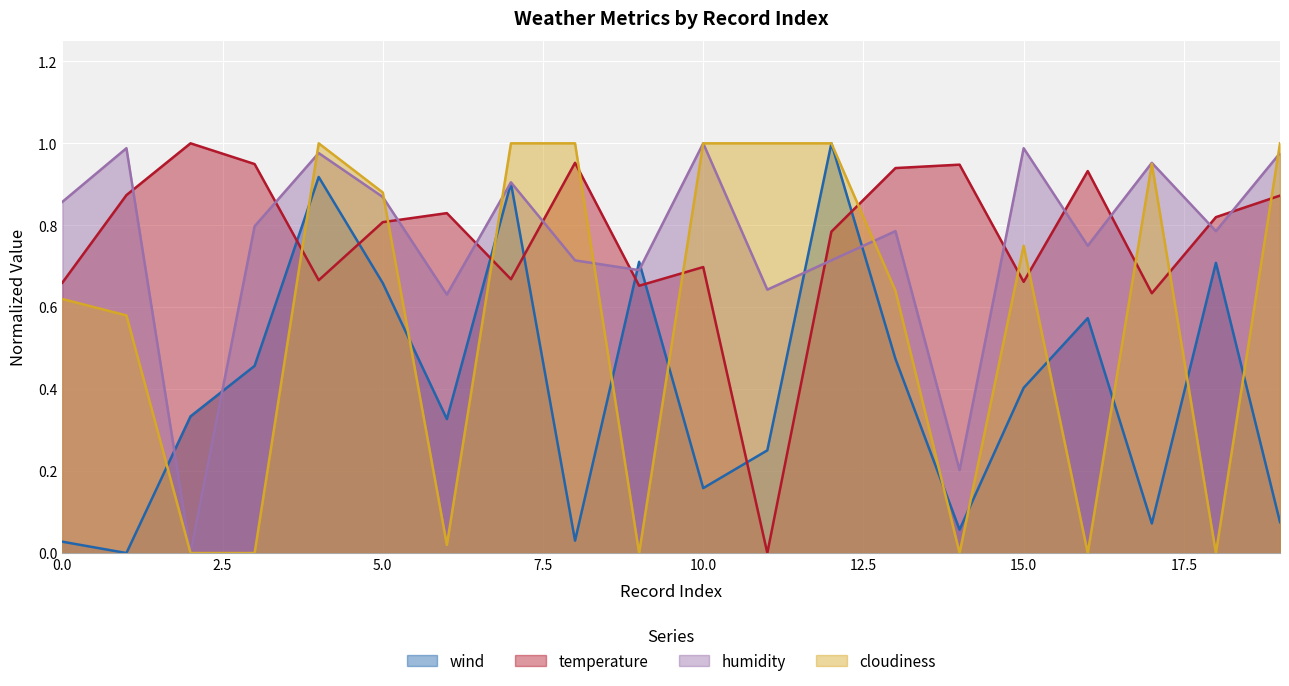

How many positive values does the temperature series have?

19